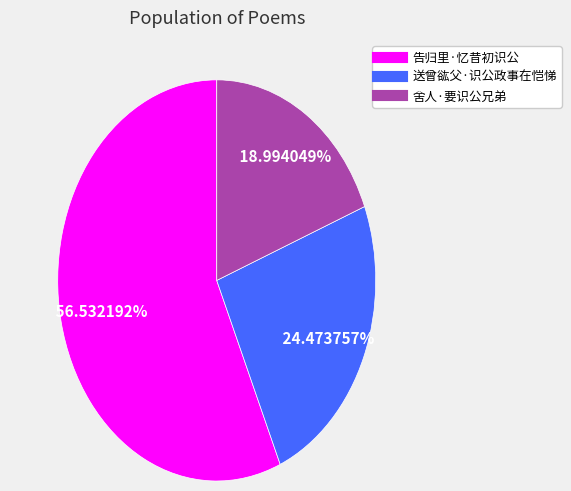

Count the number of slices in the pie.

3